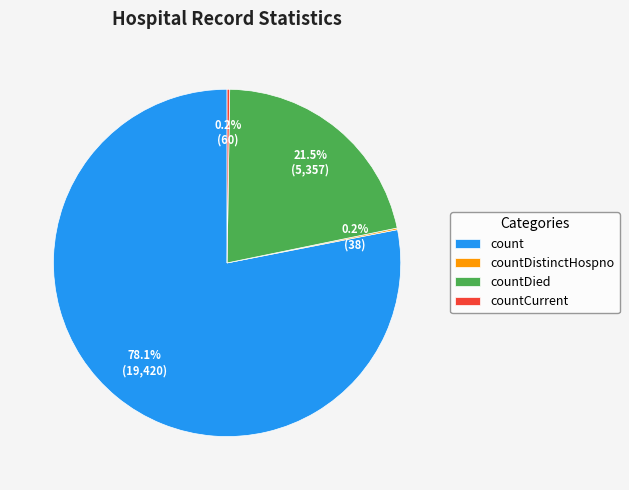

Between count and countDied, which is larger?

count